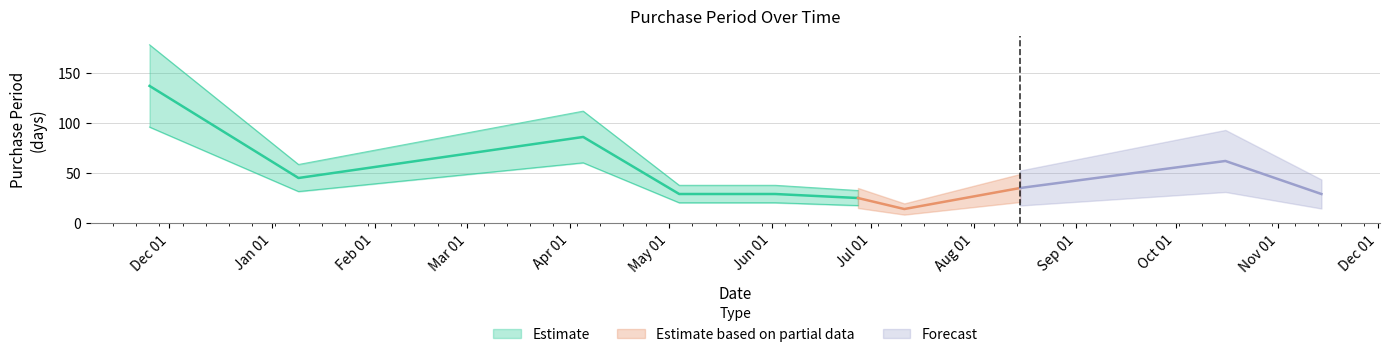

Rank the categories by value from highest to lowest.

2016-11-25, 2017-04-05, 2017-10-16, 2017-01-09, 2017-08-15, 2017-05-04, 2017-06-02, 2017-11-14, 2017-06-27, 2017-07-11